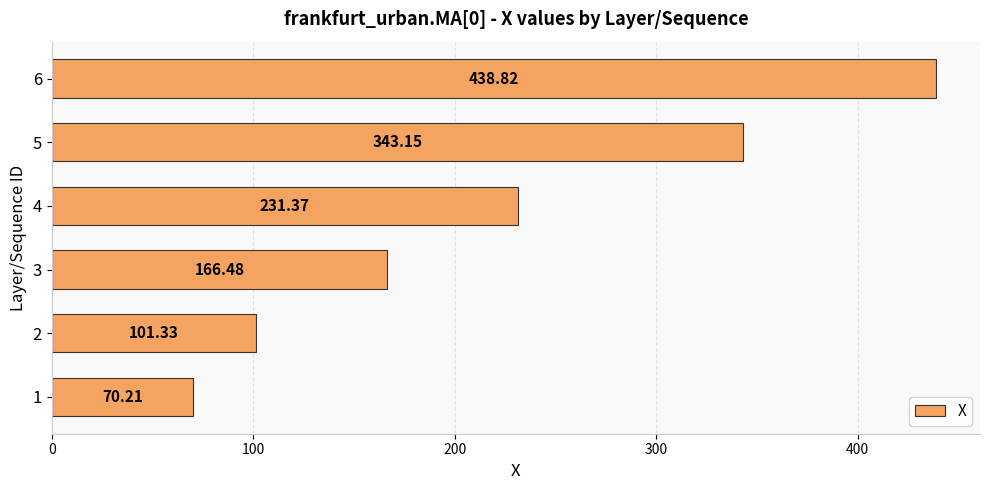

List the labels in order of value, largest first.

6, 5, 4, 3, 2, 1